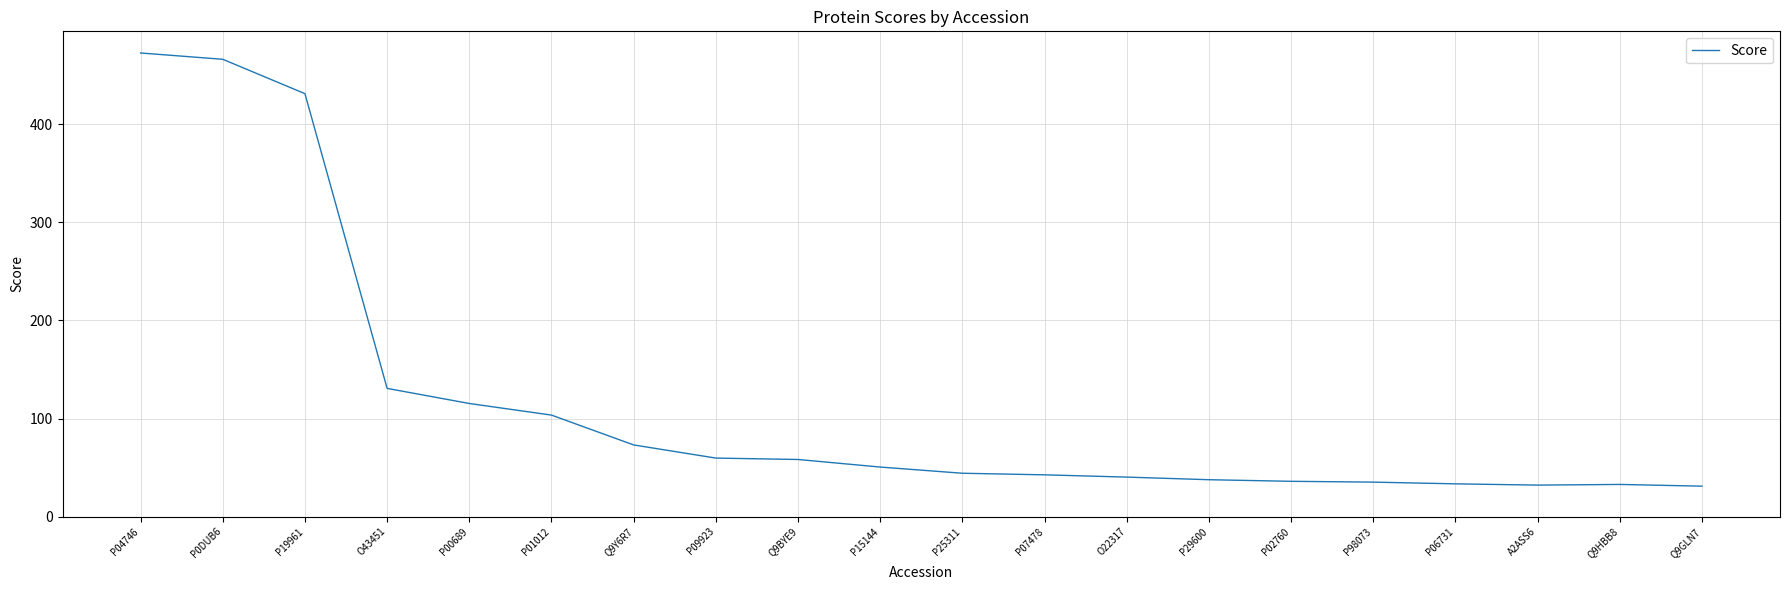

How many categories are shown in the chart?

20